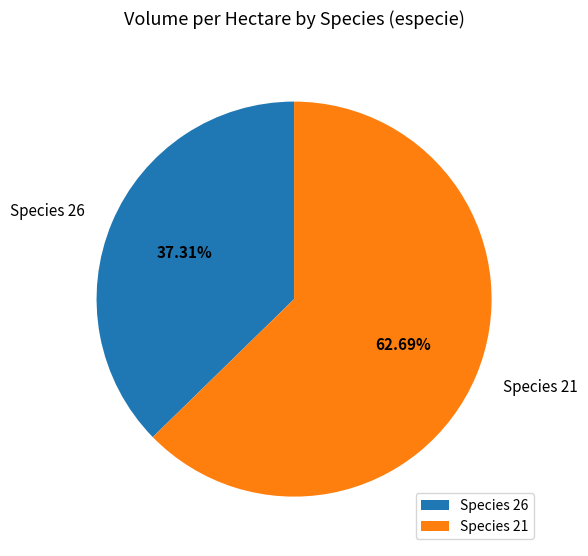

Is there any slice that represents more than half of the pie?

Yes